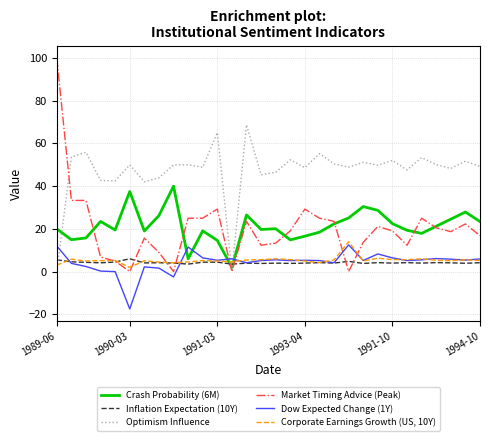

Count the number of categories in the chart.

30